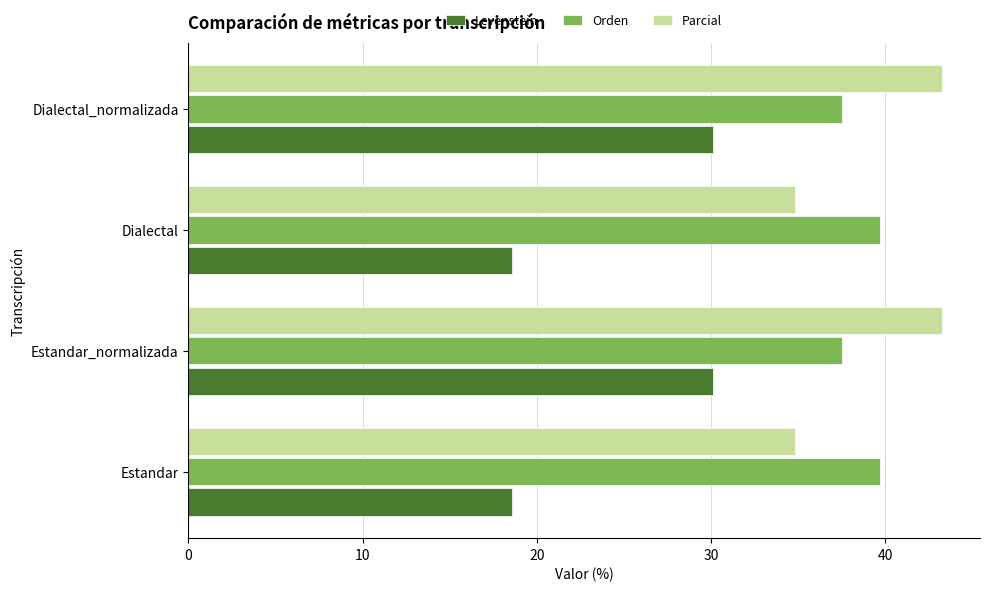

Rank the series at Dialectal_normalizada from lowest to highest value.

Levenstein, Orden, Parcial